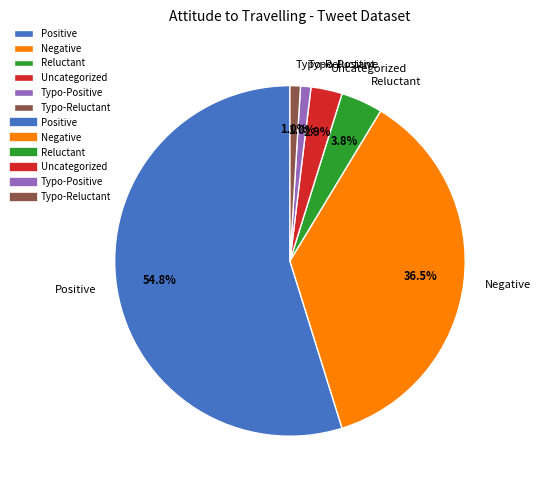

Which has a higher value, Typo-Positive or Uncategorized?

Uncategorized